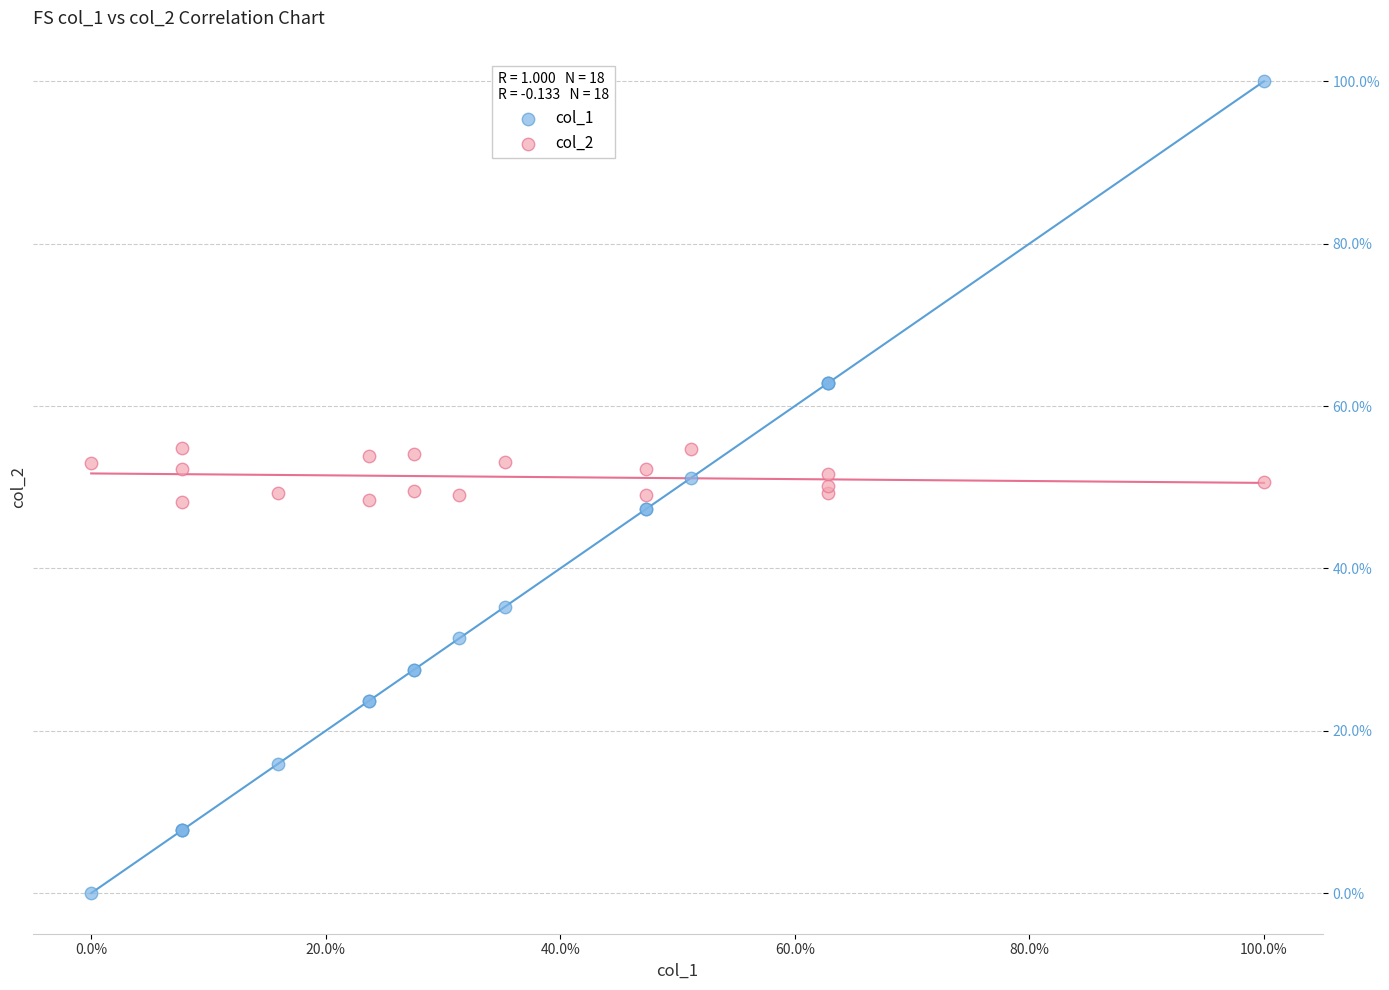

Which series has the largest Y range (max minus min)?

col_1